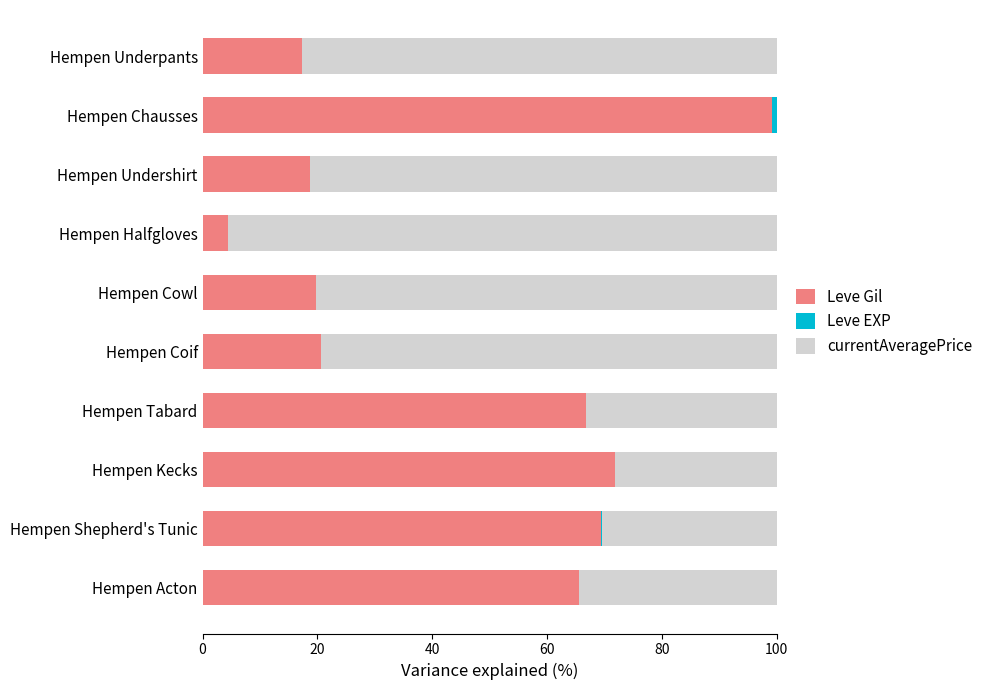

Is it true that Leve Gil equals 4.4 at Hempen Halfgloves?

True